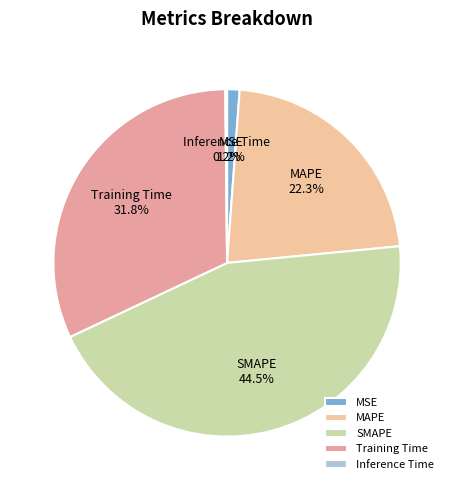

True or false: MAPE accounts for 31% of the total.

False